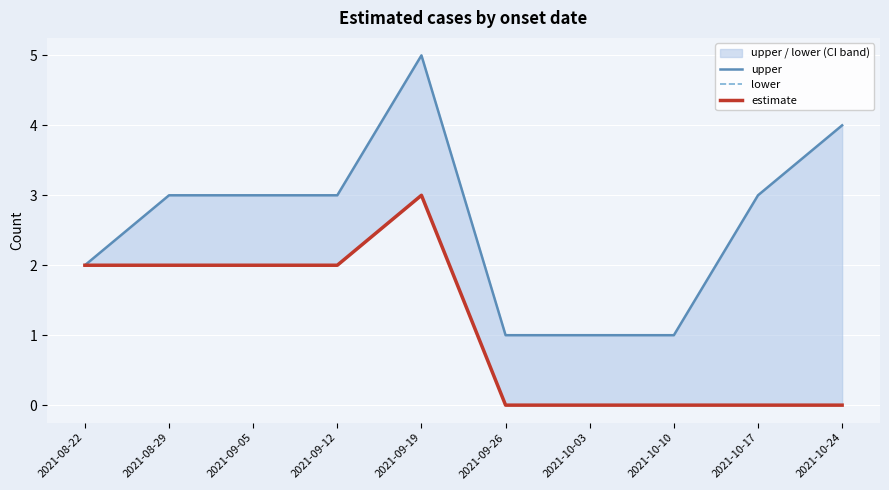

In estimate, how many points are higher than both neighbors (excluding endpoints)?

1